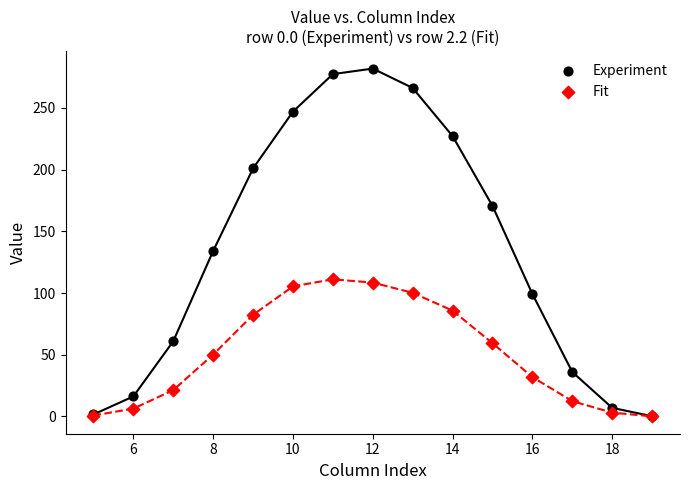

What are all the series names shown in the legend?

Experiment, Fit